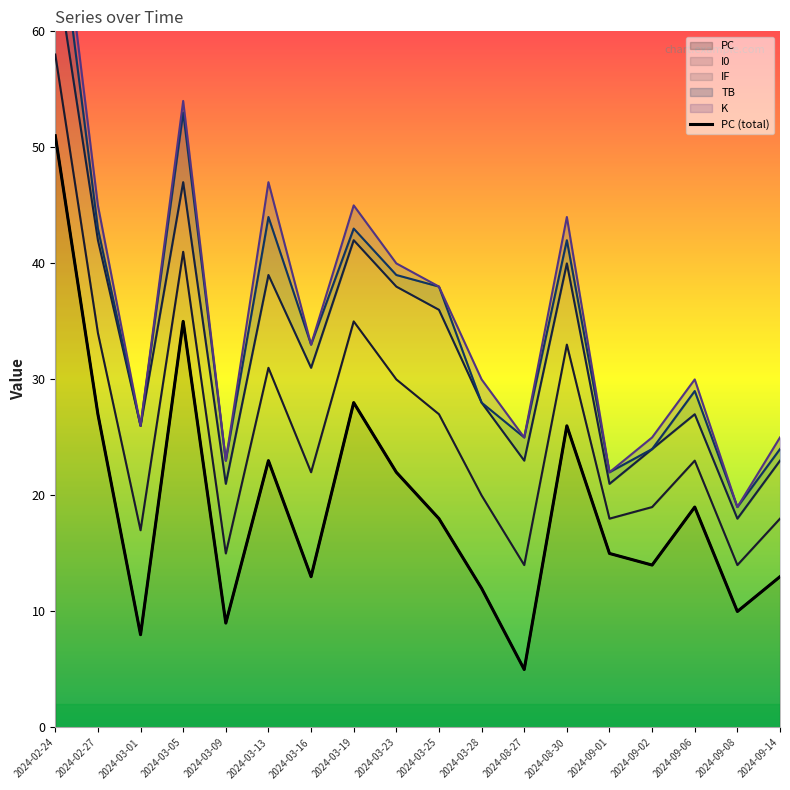

What is the value of the 17th point from the left?

10